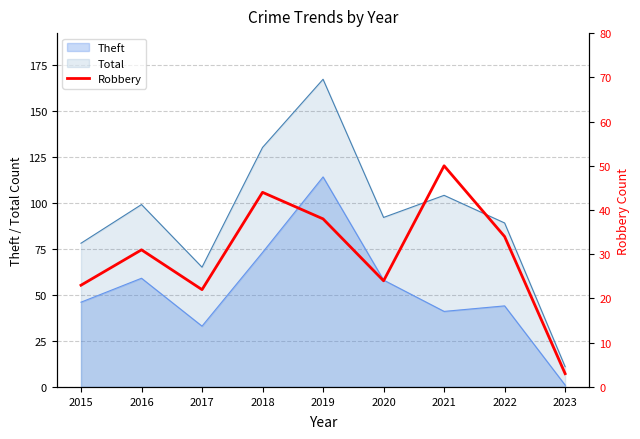

Where is the data nearest to the value 26?

2020